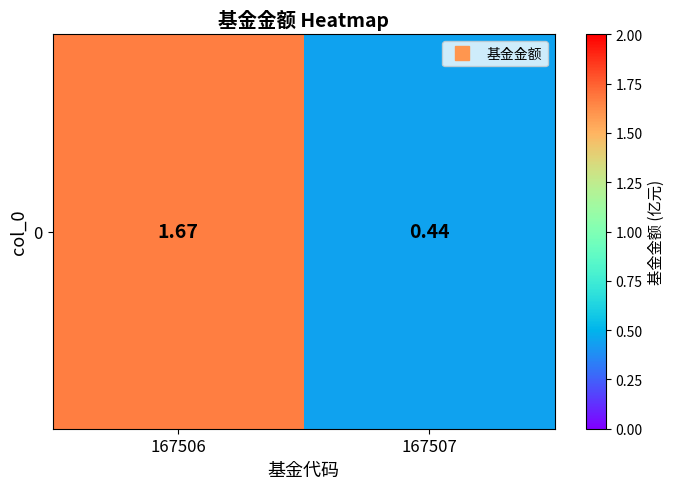

What is the smallest value displayed?

0.4